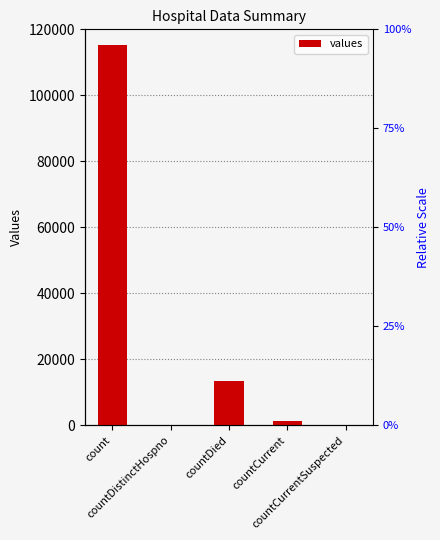

Reading left to right, transcribe all the data shown in this chart.

count=115379	countDistinctHospno=0	countDied=13343	countCurrent=1383	countCurrentSuspected=0